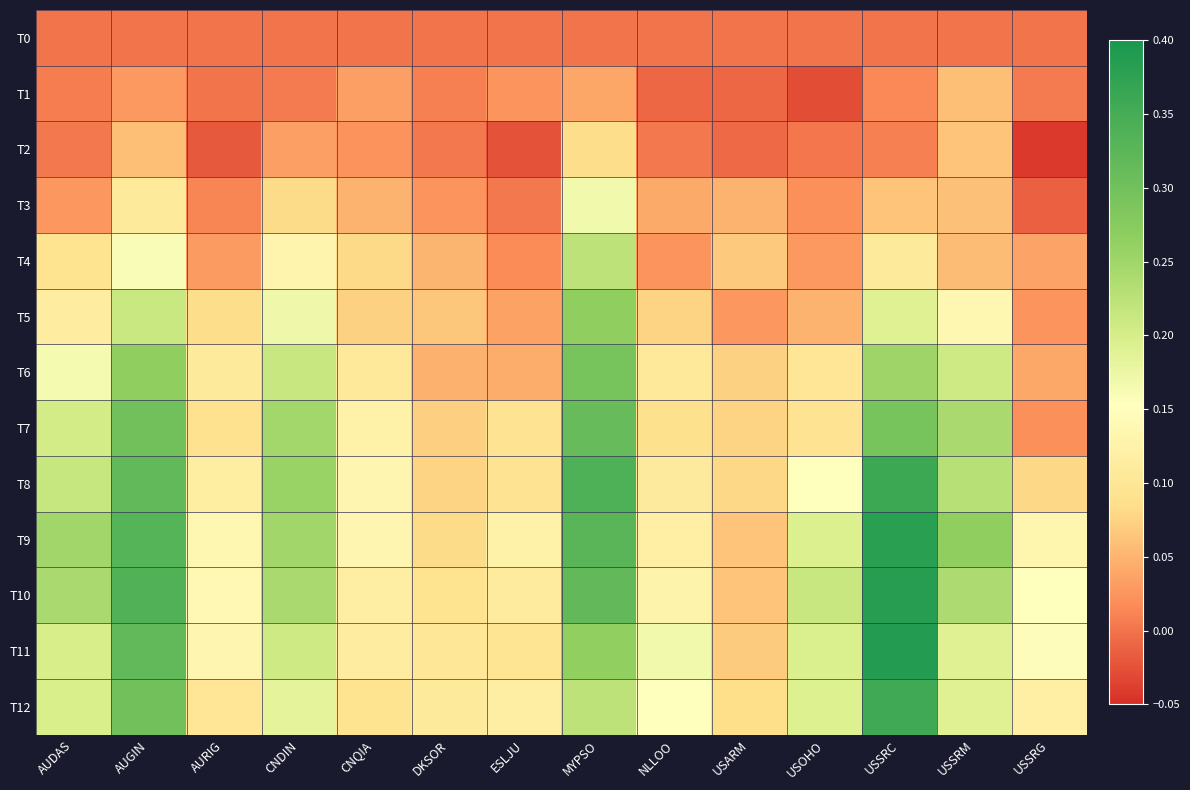

At which category is the sum across all series the highest?

MYPSO